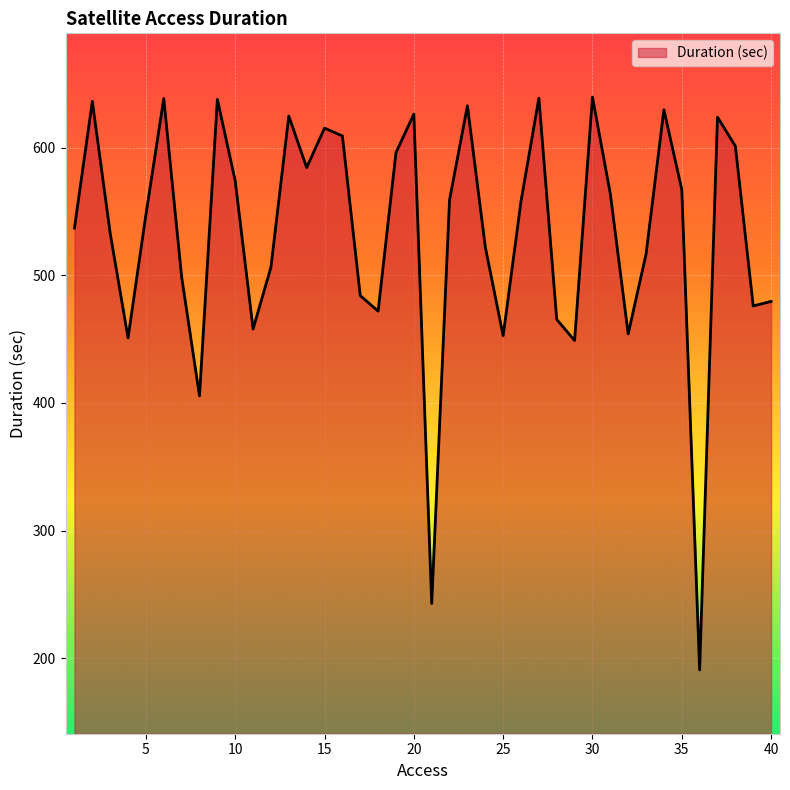

What is the difference between the maximum and minimum values?

448.7